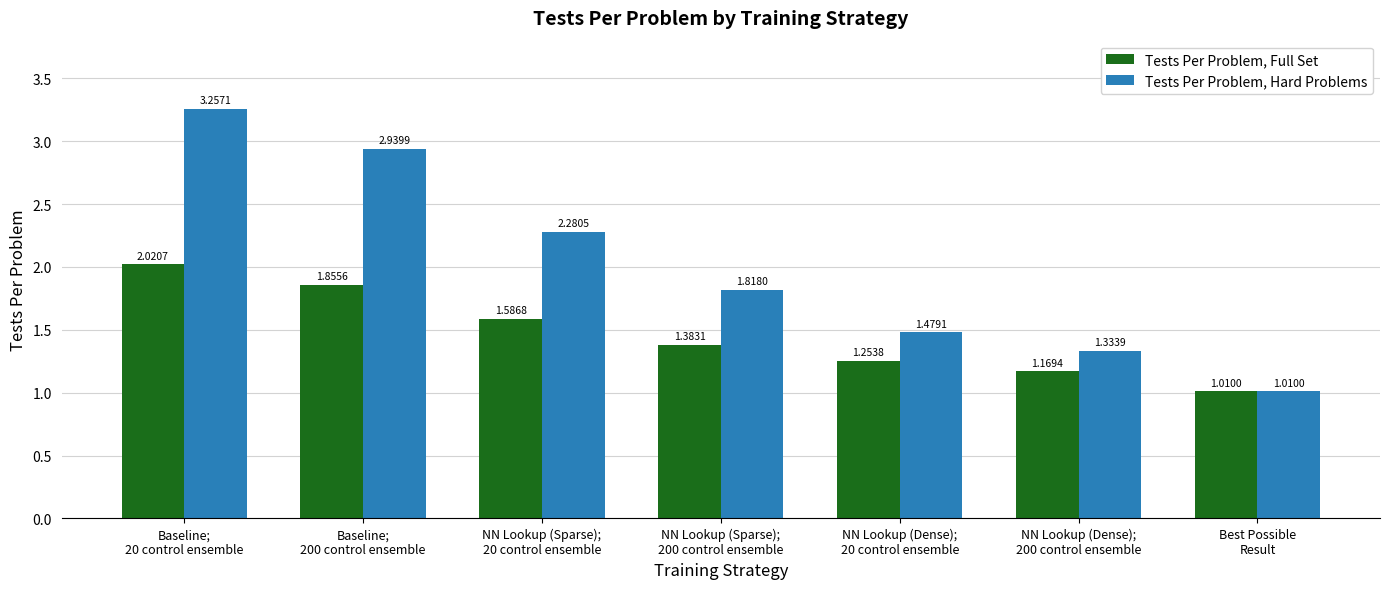

Which category has the lowest value across all series?

Best Possible
Result